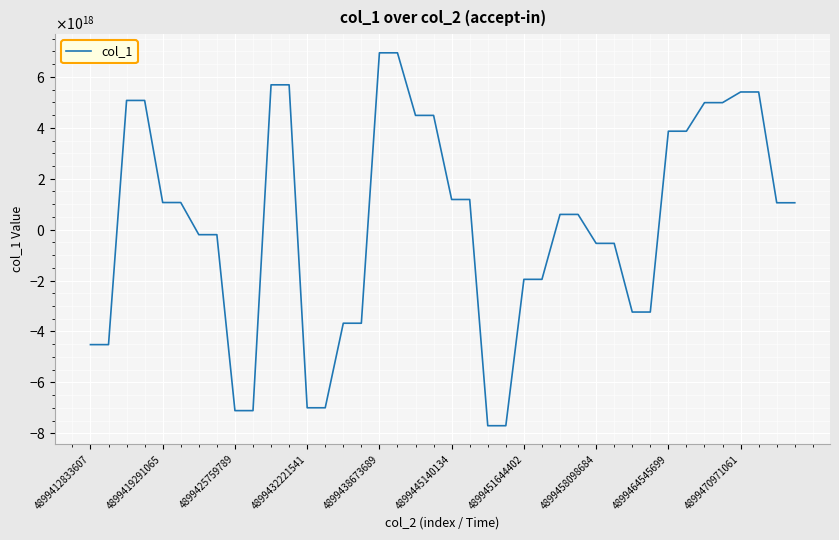

Does the chart display data point markers on the line(s)?

No